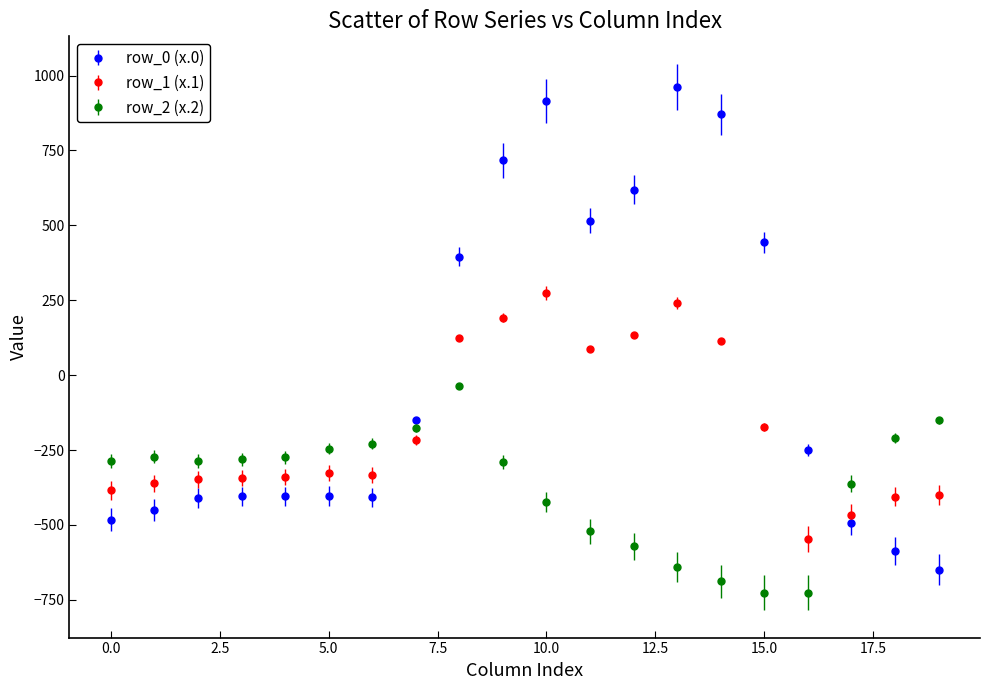

Which series has the largest range (max minus min)?

row_0 (x.0)